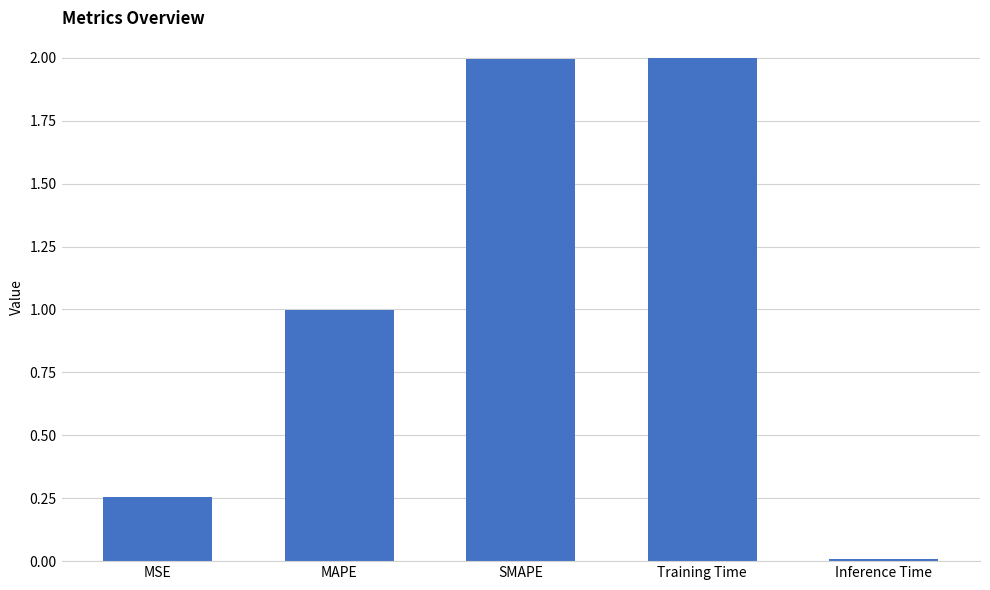

At which label is the value closest to 1?

MAPE